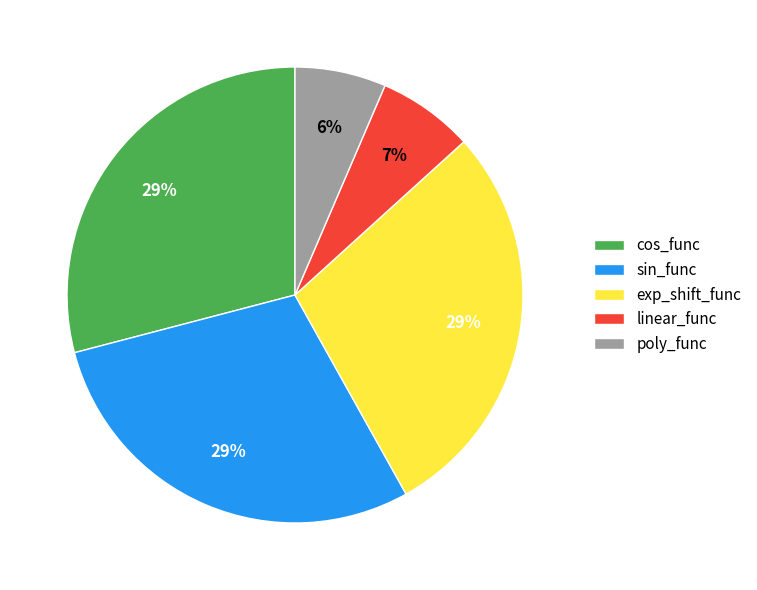

What percentage is the cos_func slice, to the nearest percent?

29%